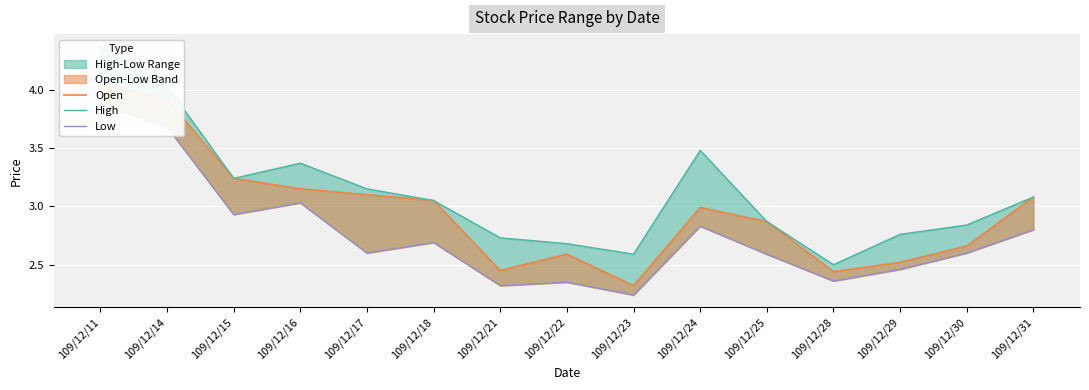

Which category has the lowest value in the Open series?

109/12/23